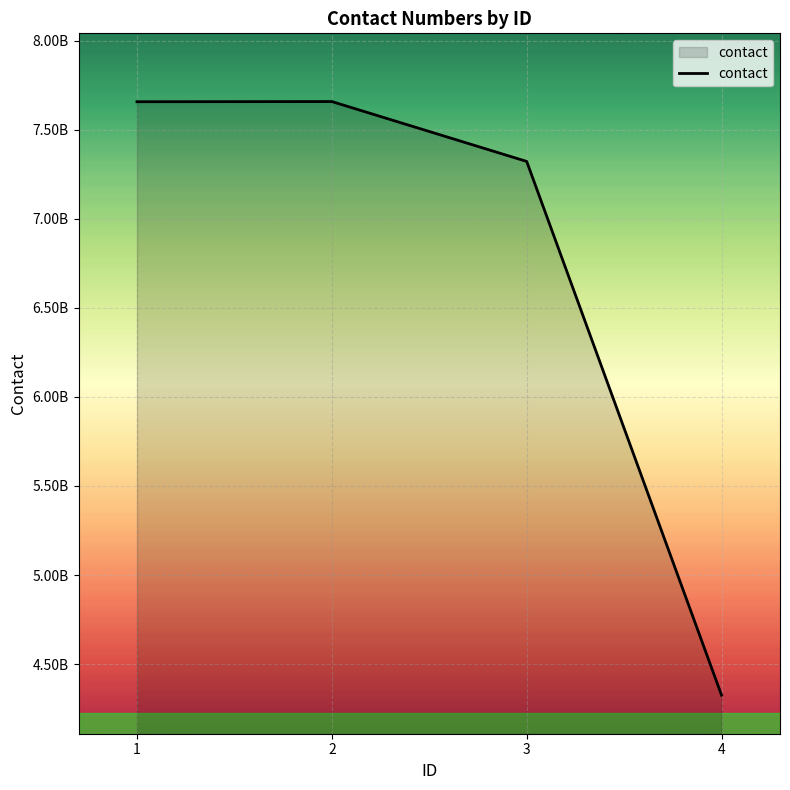

What is the difference between the second highest and minimum values?

3330816427